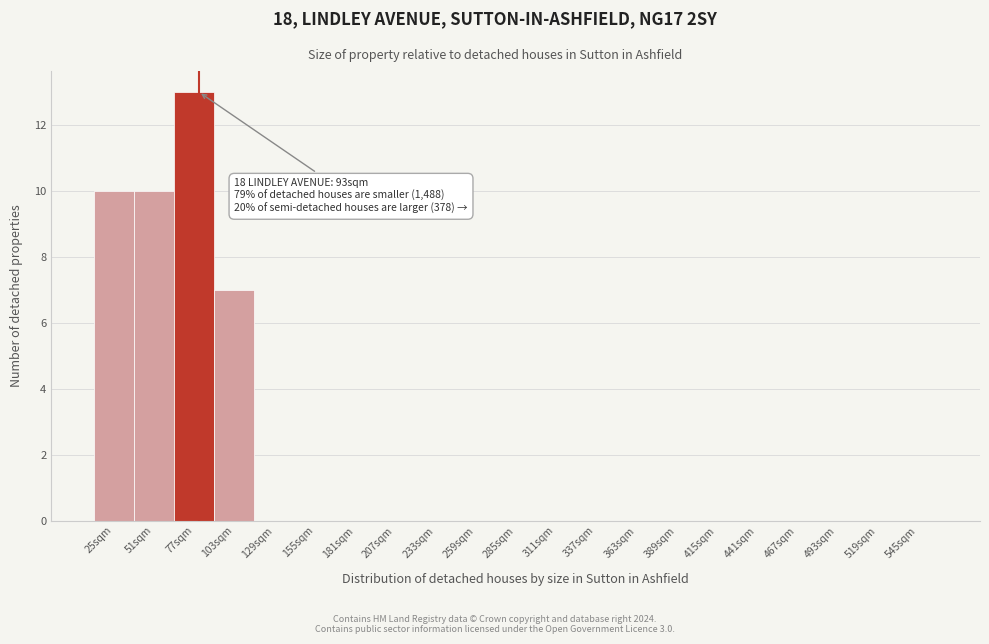

Reading left to right, transcribe all the data shown in this chart.

25sqm=10	51sqm=10	77sqm=13	103sqm=7	129sqm=0	155sqm=0	181sqm=0	207sqm=0	233sqm=0	259sqm=0	285sqm=0	311sqm=0	337sqm=0	363sqm=0	389sqm=0	415sqm=0	441sqm=0	467sqm=0	493sqm=0	519sqm=0	545sqm=0